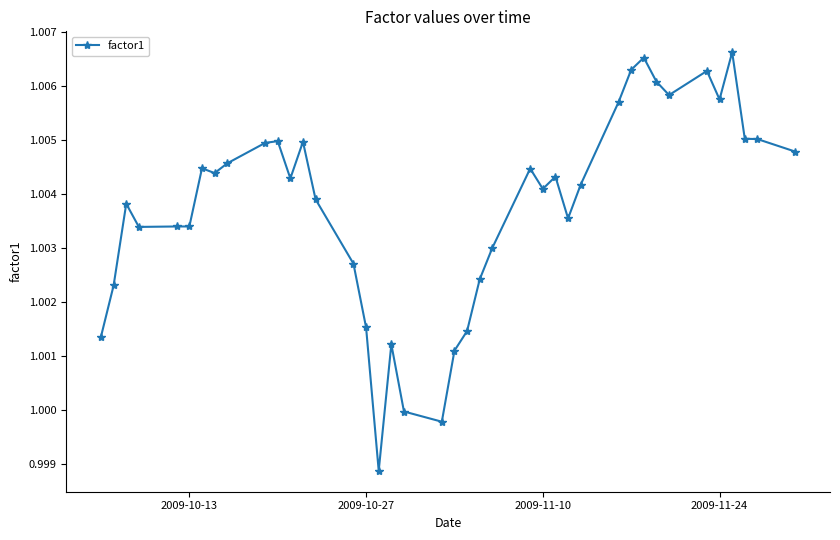

Is this an area chart (filled region under the line)?

No